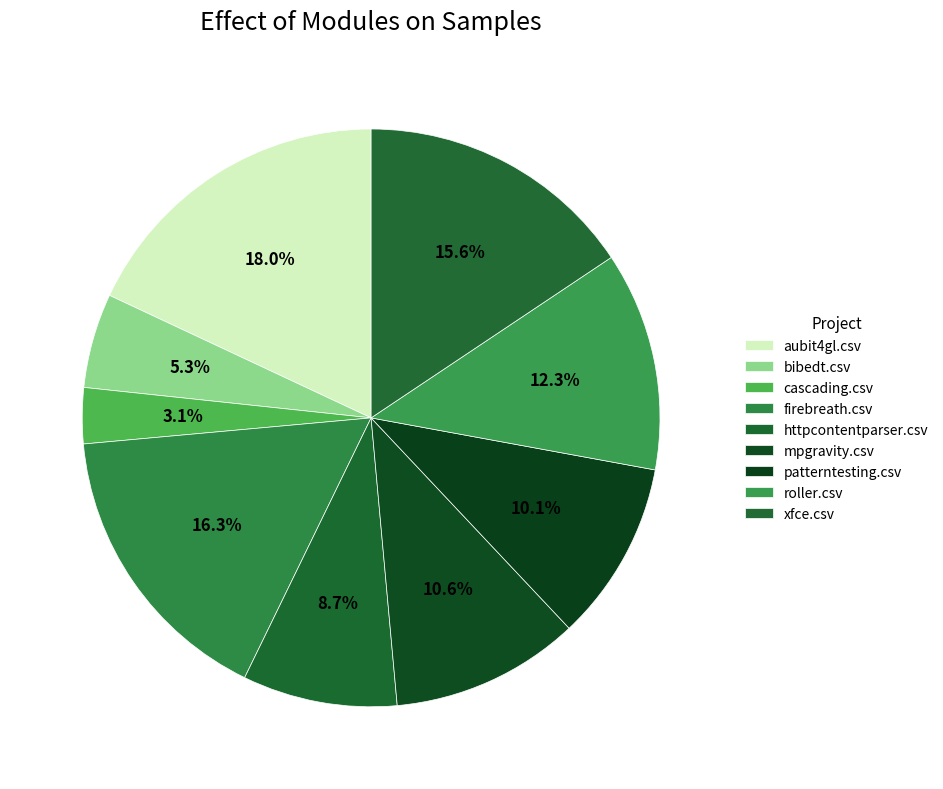

Is roller.csv the majority of the pie?

No